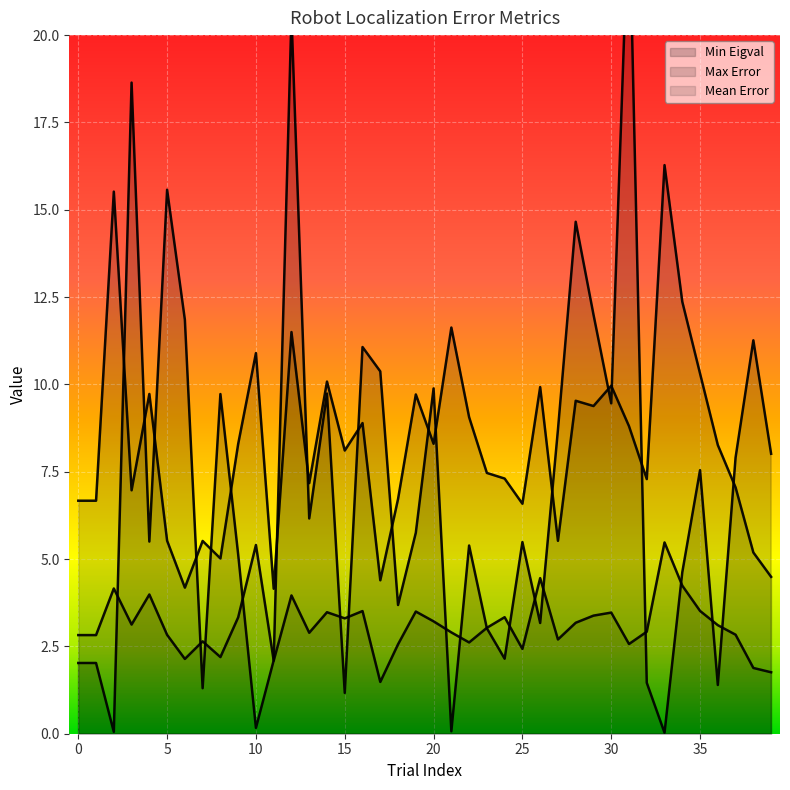

At which category is the sum across all series the highest?

12